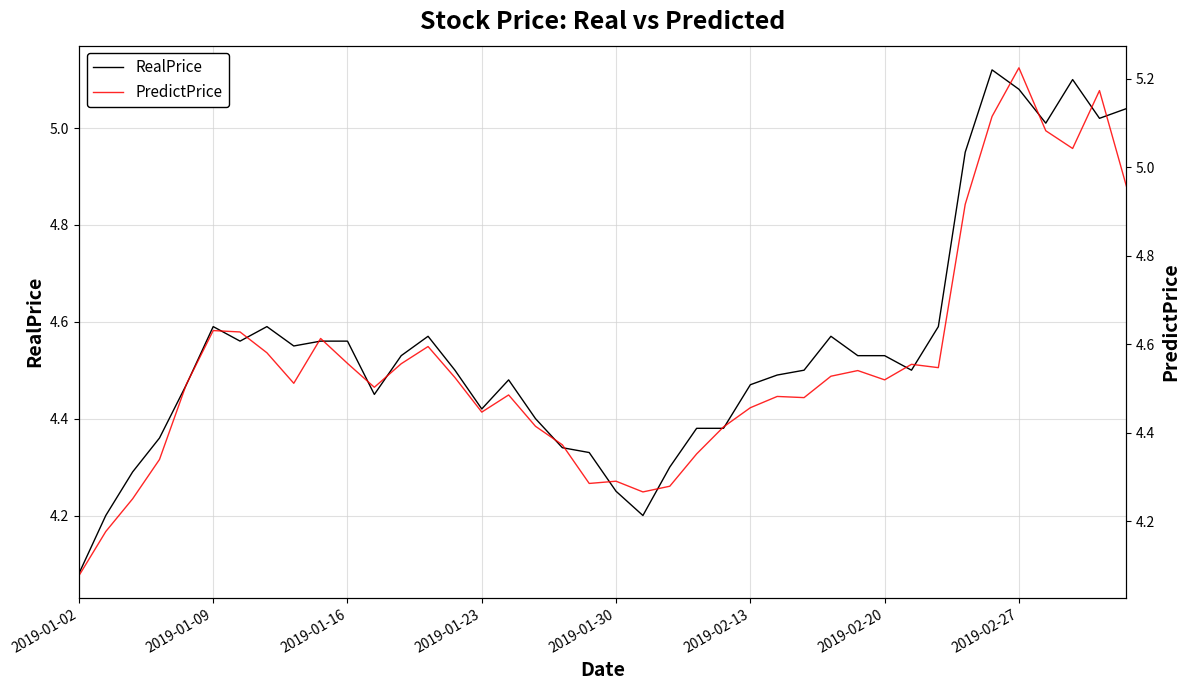

Where is RealPrice nearest to the value 4?

2019-01-02